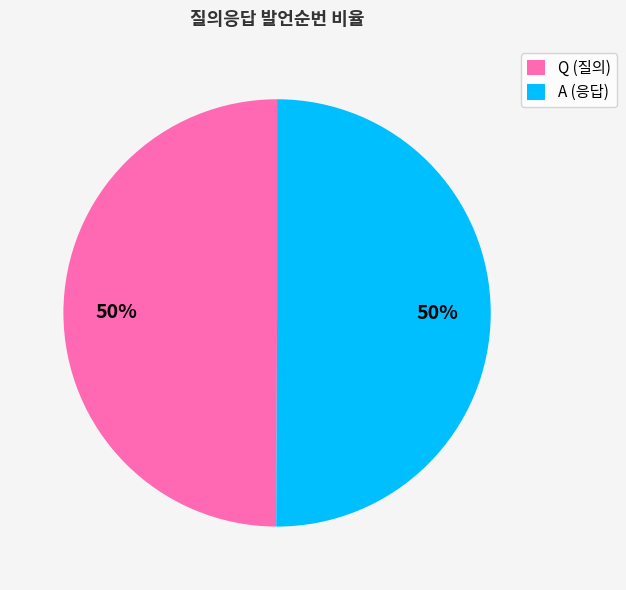

Do A (응답) and Q (질의) together represent more than half of the pie?

Yes